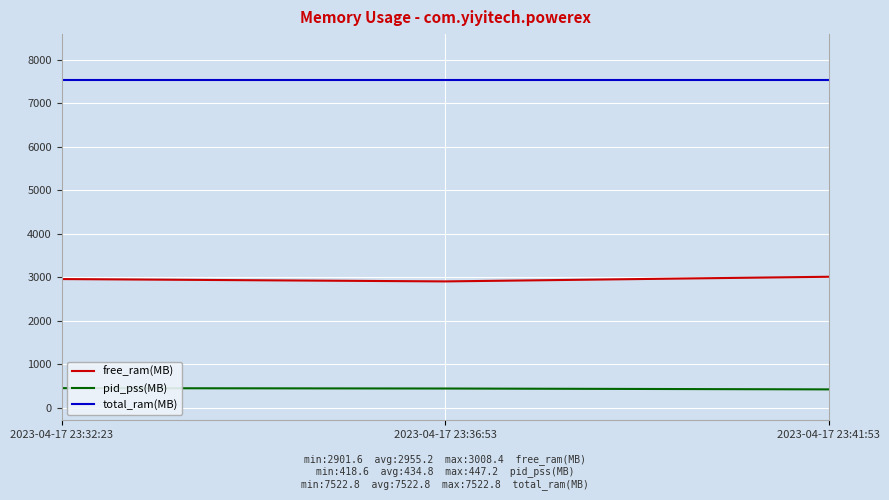

Rank the series at 2023-04-17 23:36:53 from highest to lowest value.

total_ram(MB), free_ram(MB), pid_pss(MB)